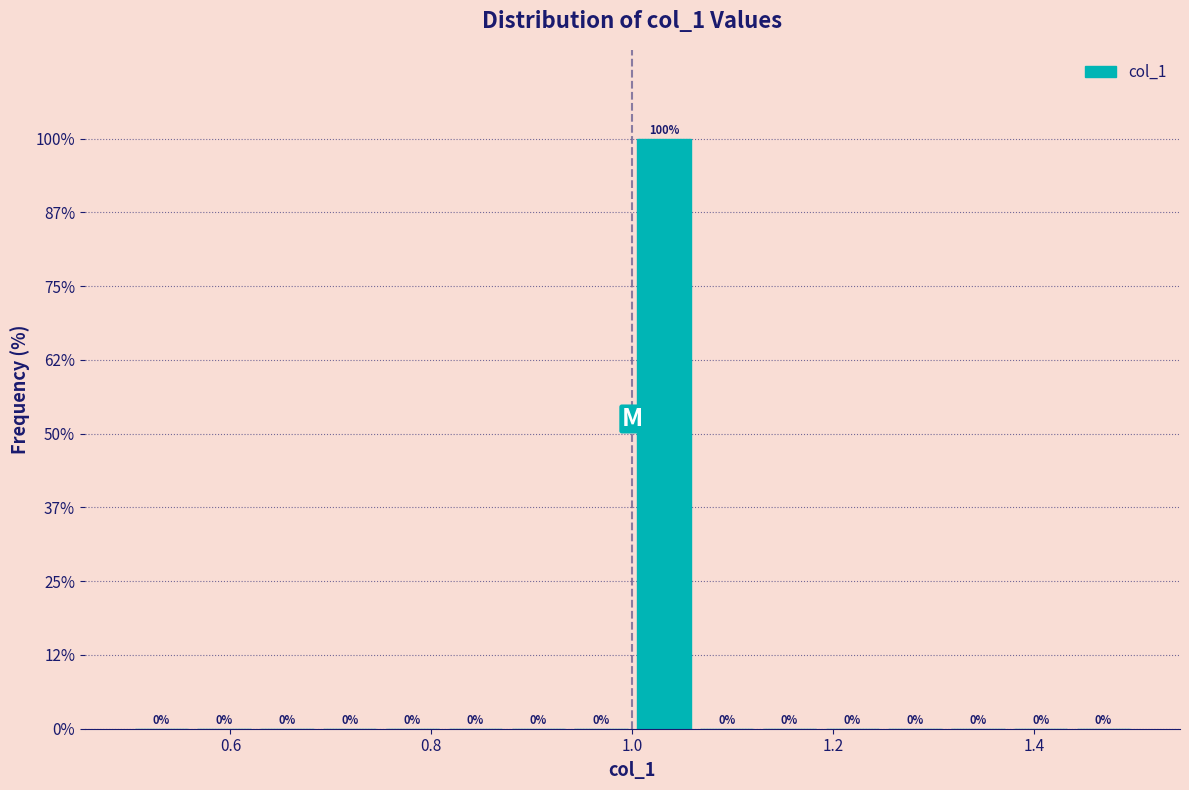

Read against the x-axis, roughly where is the centre of the tallest bar?

1.04